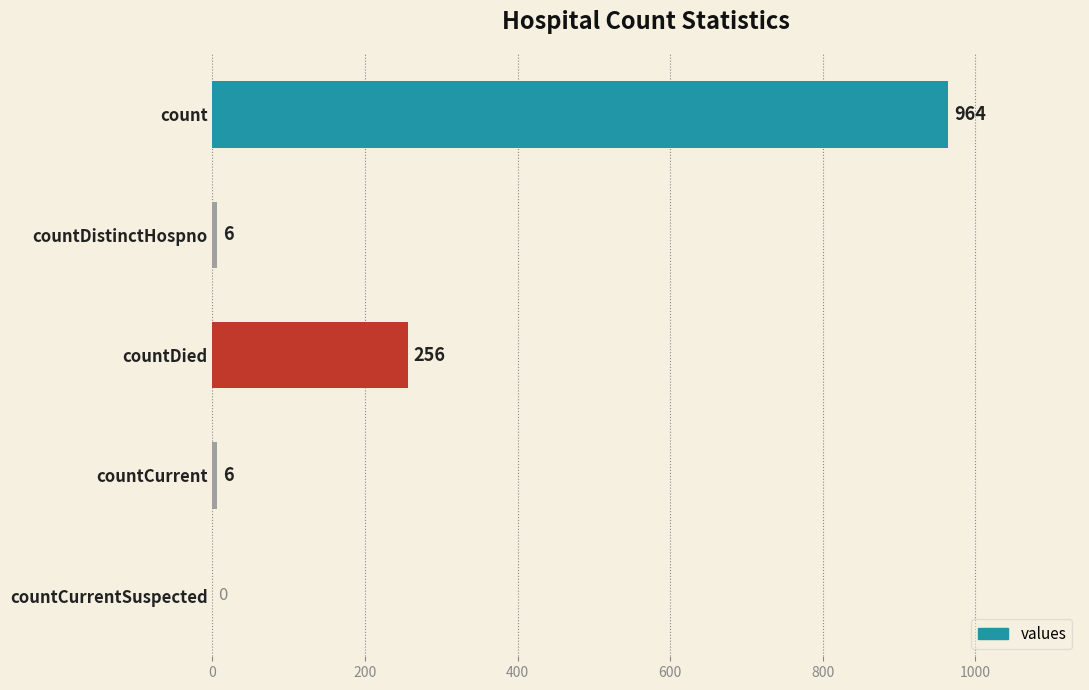

What is the maximum value shown in the chart?

964